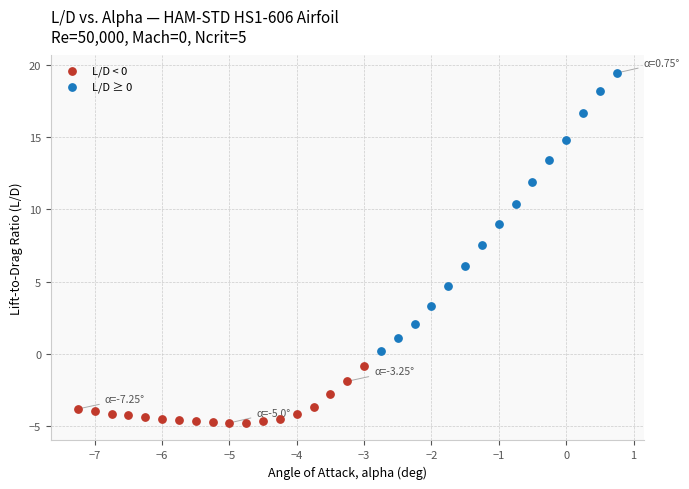

Which series reaches the maximum Y coordinate?

L/D ≥ 0